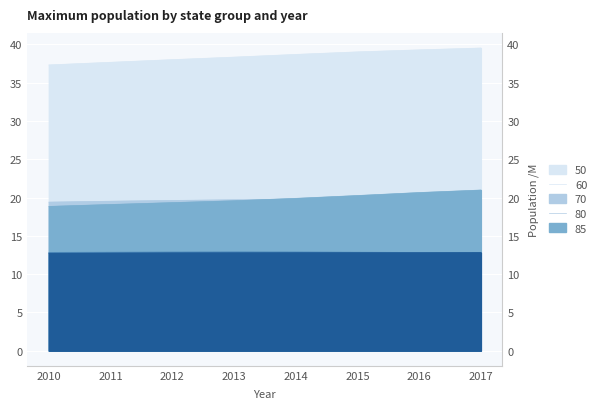

List the series in order of their peak value, highest first.

50, 70, 60, 80, 85